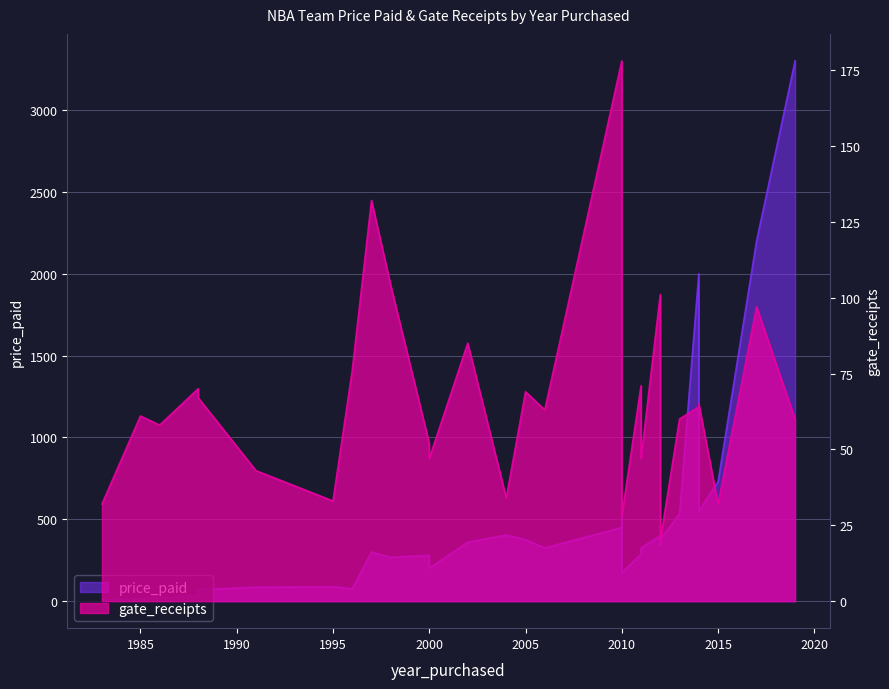

What is the difference between the second highest and second lowest values in the price_paid series?

2183.8